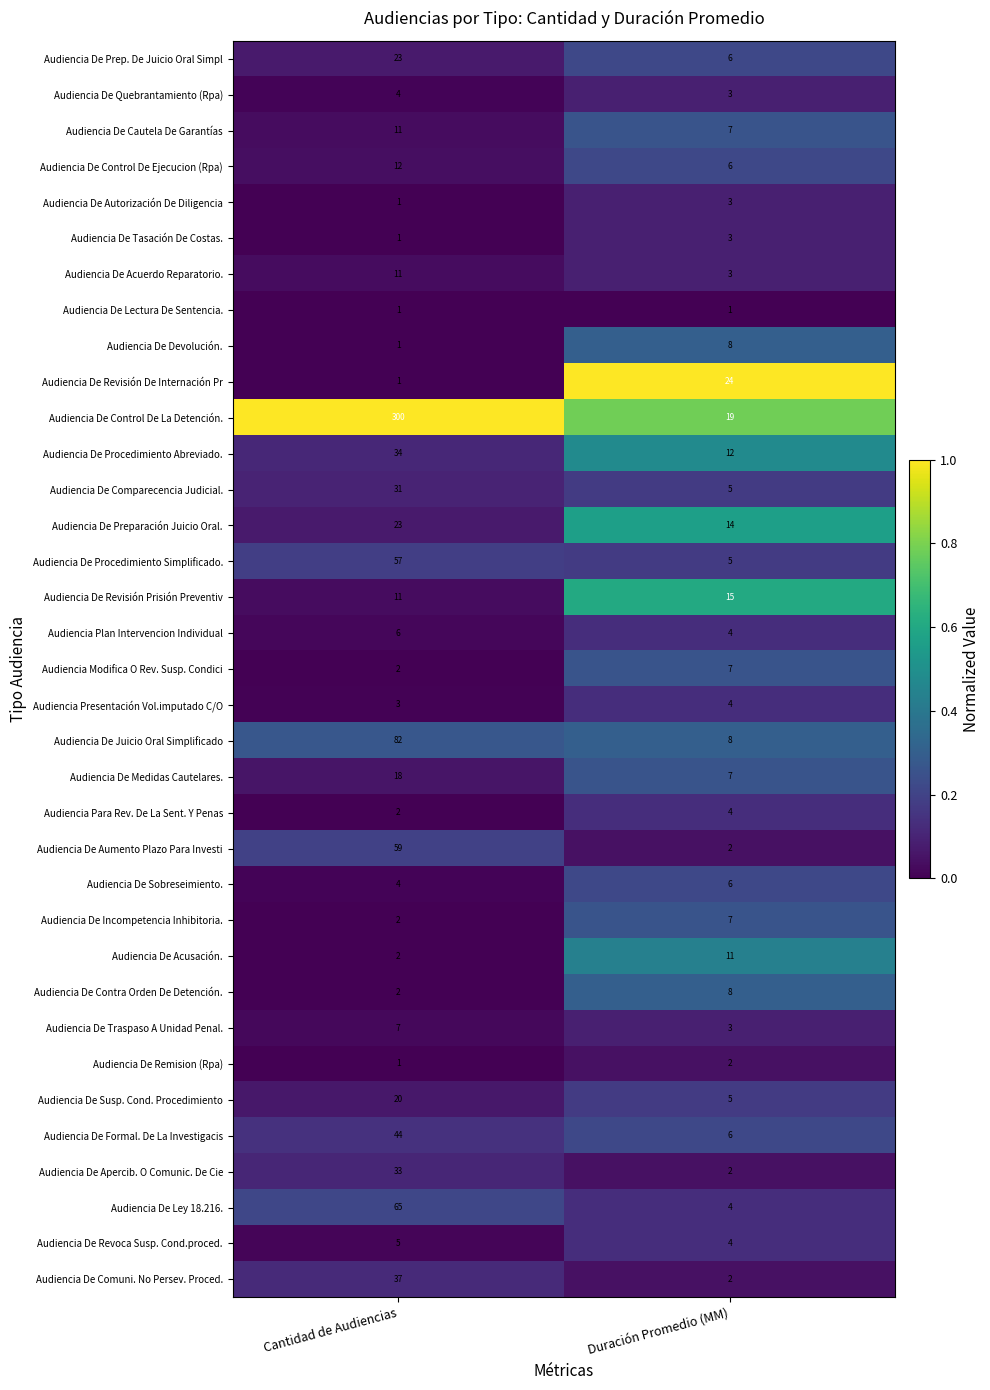

What is the approximate value of Audiencia De Formal. De La Investigacis at Cantidad de Audiencias, to the nearest 10?

40